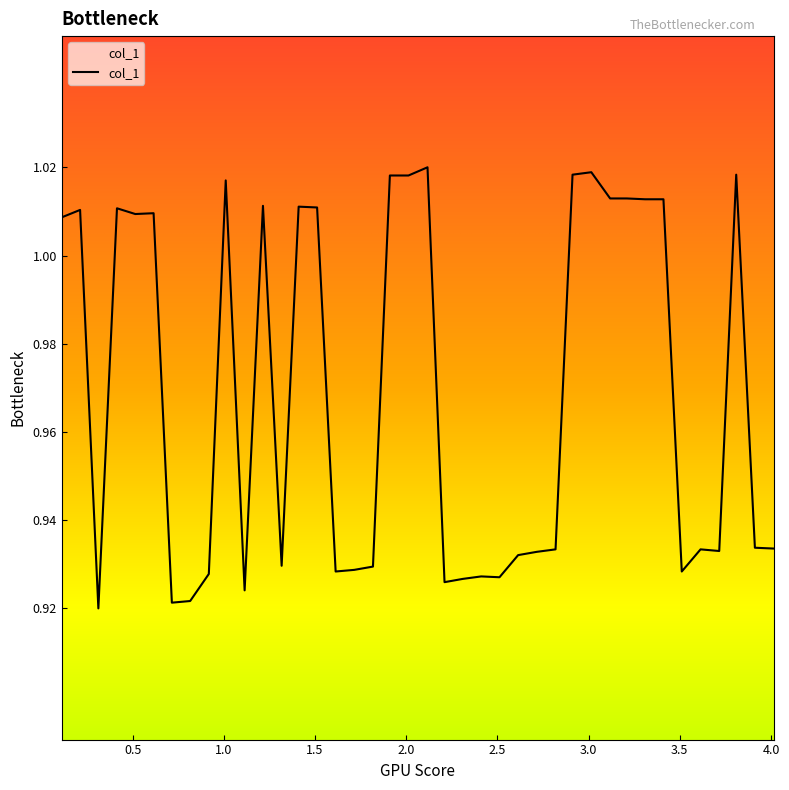

True or false: the data has more than 1 interior local peaks.

True